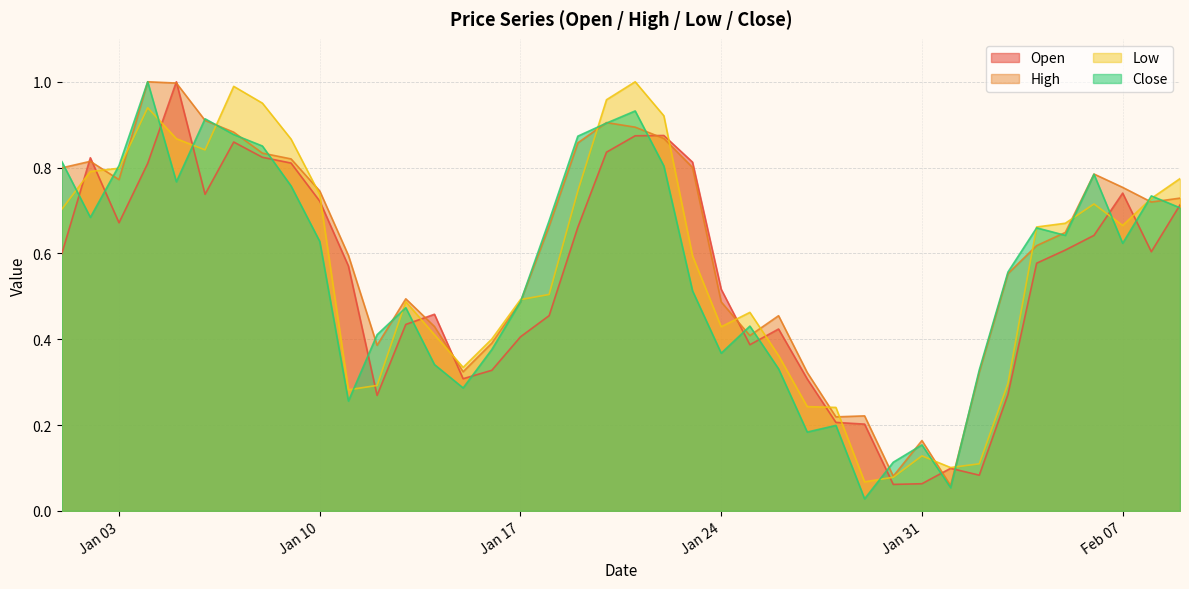

Between 2023-01-11 and 2023-01-25, which series saw the biggest shift?

High